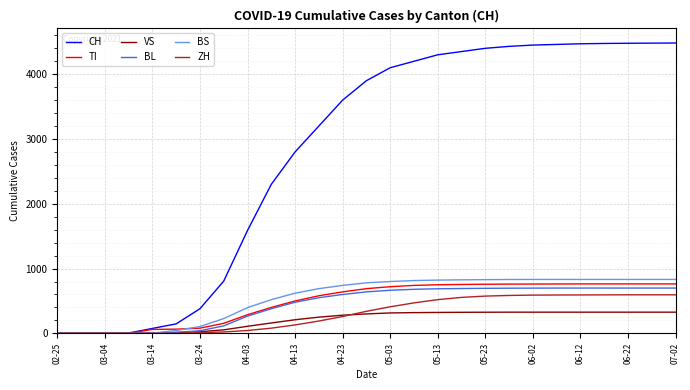

What is the highest value of the TI series?

763